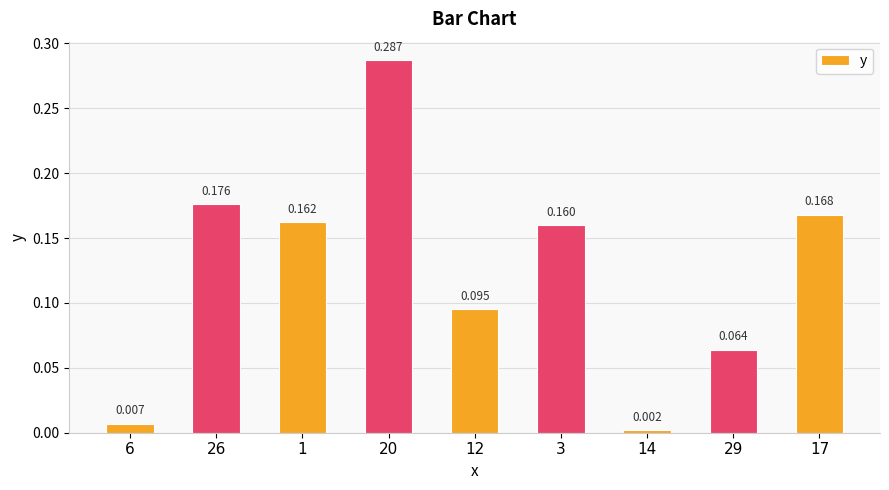

What is the value of the 5th bar from the left?

0.1